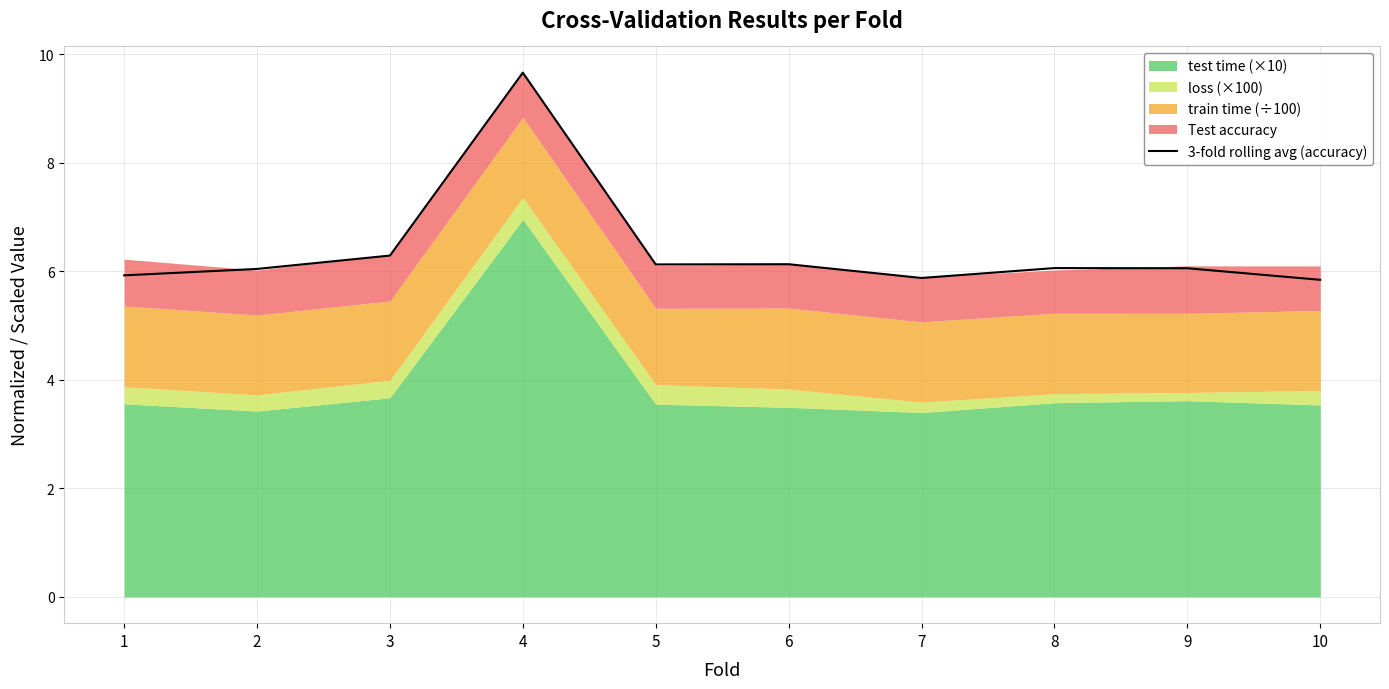

Rank the categories by value from lowest to highest.

10, 7, 1, 2, 9, 8, 5, 6, 3, 4